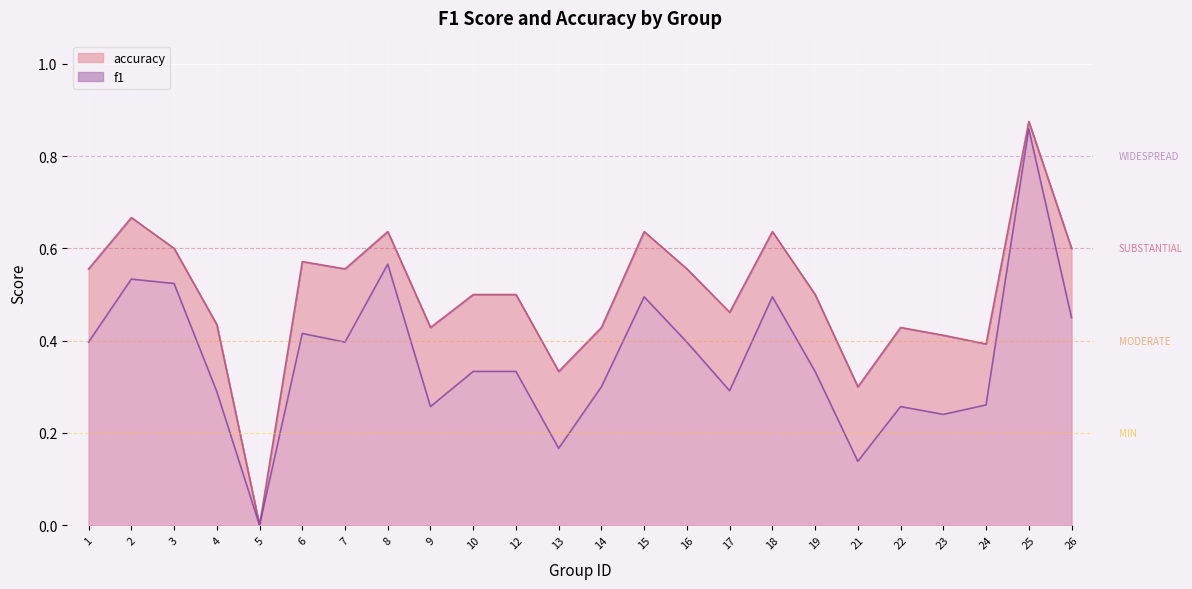

Reading left to right, transcribe all the data shown in this chart.

f1: 1=0.4	2=0.5	3=0.5	4=0.3	5=0.0	6=0.4	7=0.4	8=0.6	9=0.3	10=0.3	12=0.3	13=0.2	14=0.3	15=0.5	16=0.4	17=0.3	18=0.5	19=0.3	21=0.1	22=0.3	23=0.2	24=0.3	25=0.9	26=0.5
accuracy: 1=0.6	2=0.7	3=0.6	4=0.4	5=0.0	6=0.6	7=0.6	8=0.6	9=0.4	10=0.5	12=0.5	13=0.3	14=0.4	15=0.6	16=0.6	17=0.5	18=0.6	19=0.5	21=0.3	22=0.4	23=0.4	24=0.4	25=0.9	26=0.6